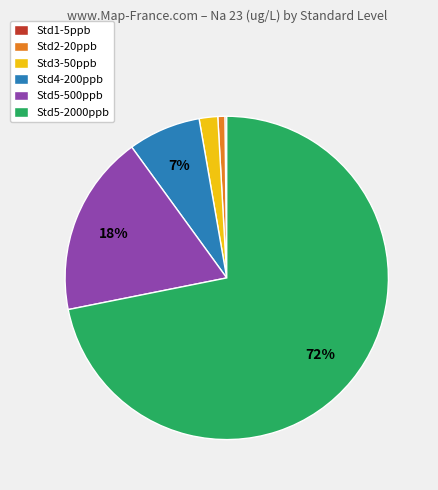

Is it true that Std2-20ppb is 11% of the pie?

False